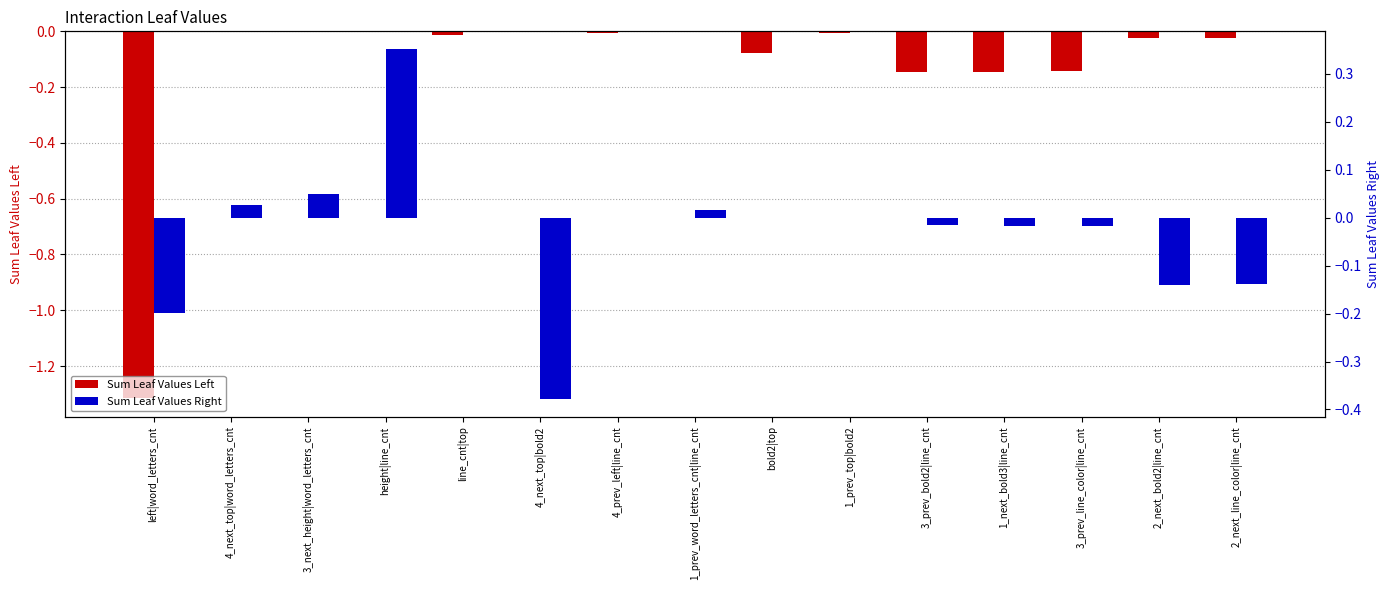

Rank the series at 3_prev_line_color|line_cnt from lowest to highest value.

Sum Leaf Values Left, Sum Leaf Values Right